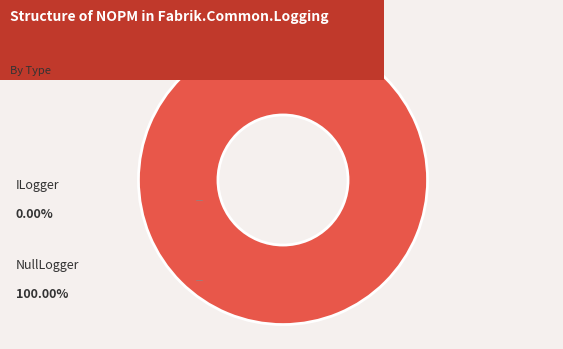

The NullLogger slice represents 89% of the pie. True or false?

False